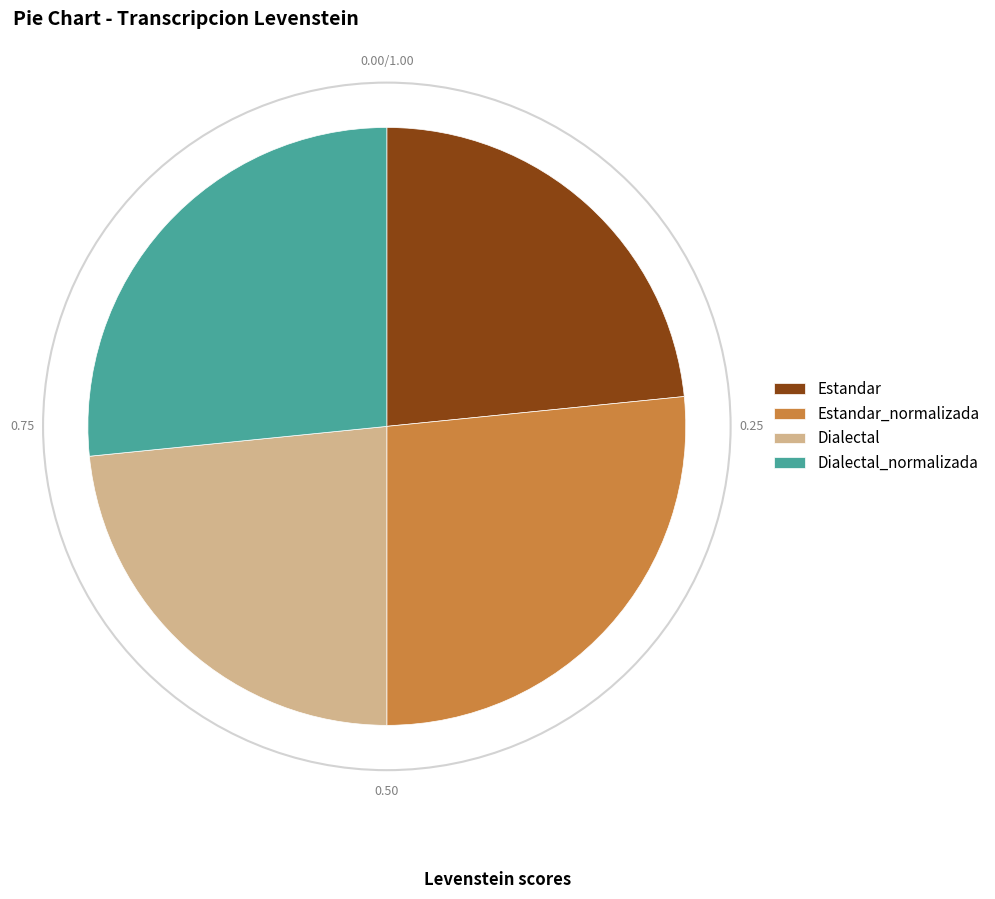

What is the ratio of the value at Dialectal_normalizada to the value at Estandar?

1.1